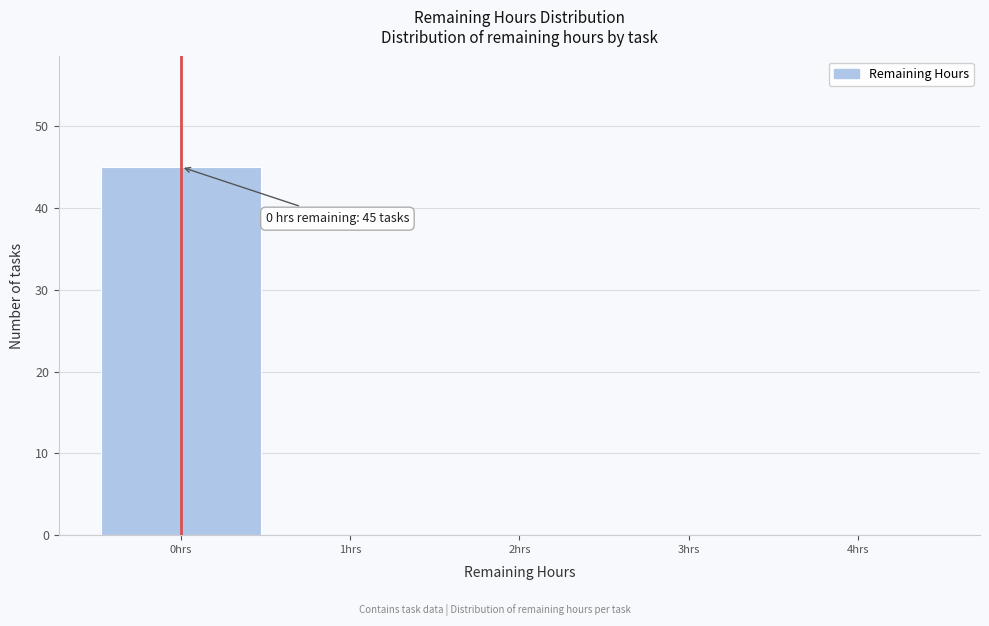

Over which range of the x-axis is the bar tallest?

-0.5 to 0.5